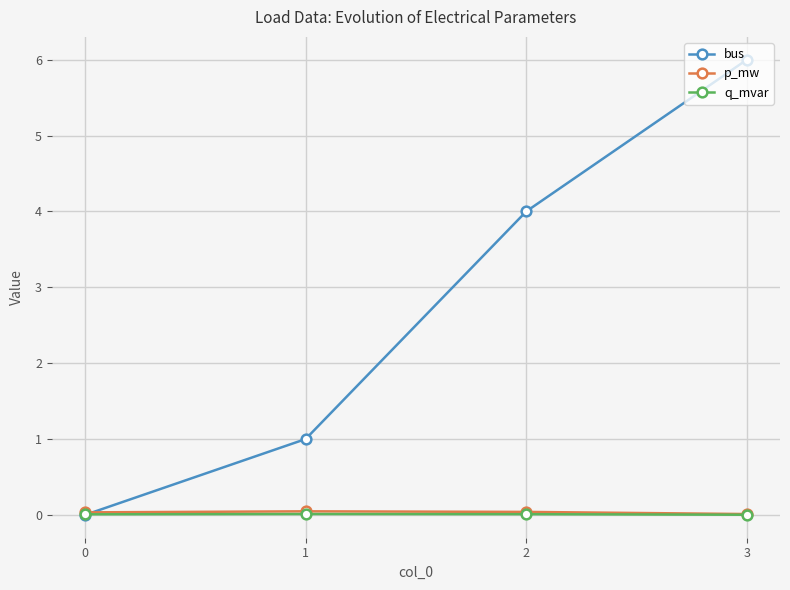

What are all the series names shown in the legend?

bus, p_mw, q_mvar